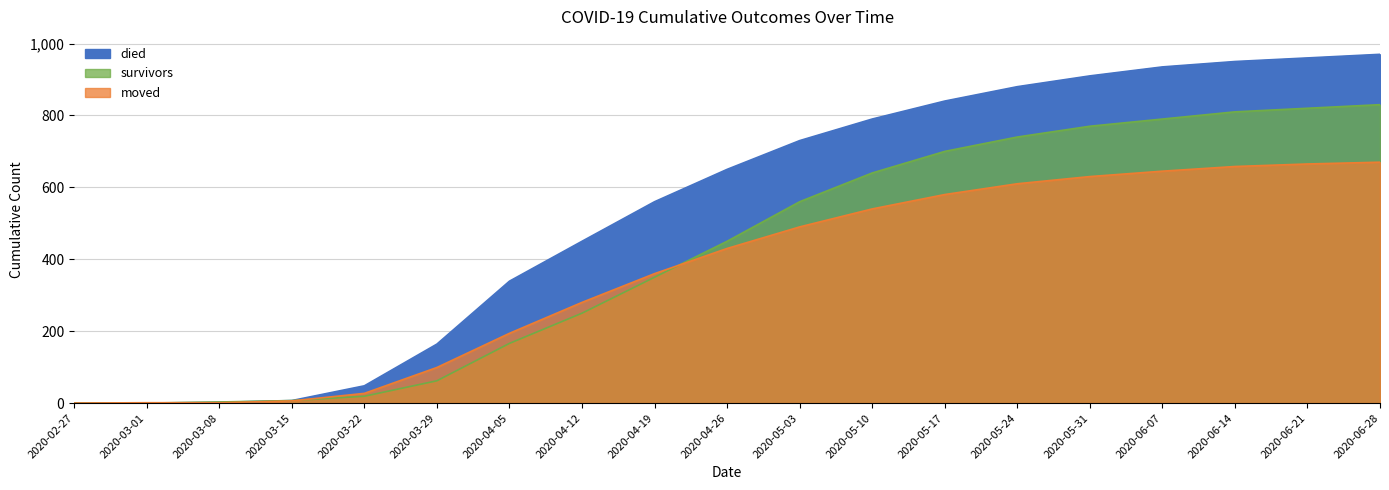

True or false: moved and died intersect in this chart.

True